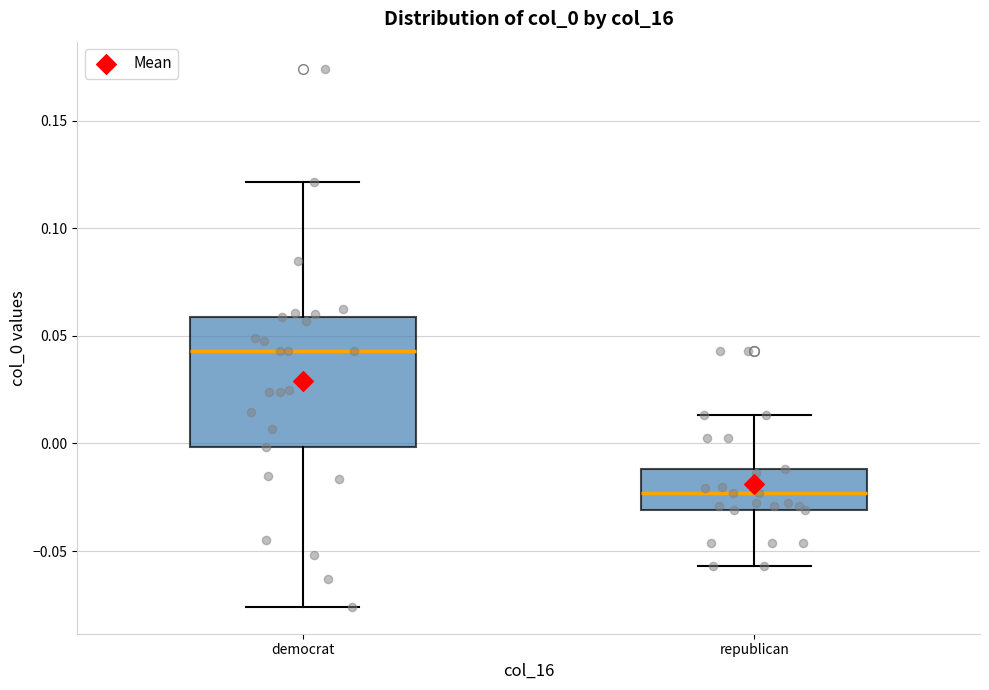

Which box has the lowest median line?

republican